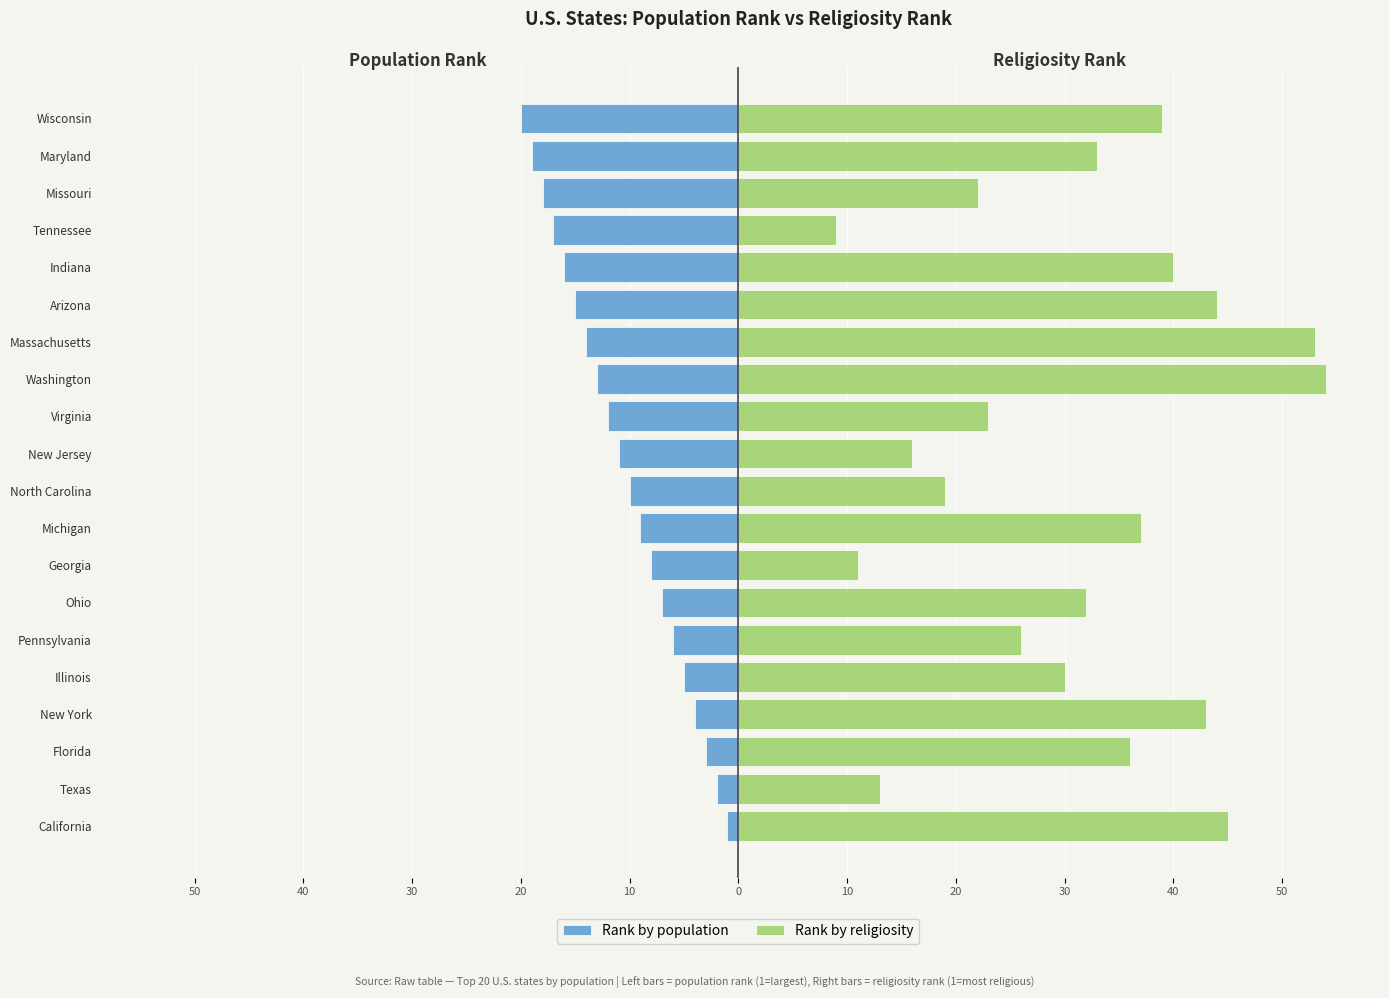

Rank the series by their maximum value, from highest to lowest.

Rank by religiosity, Rank by population